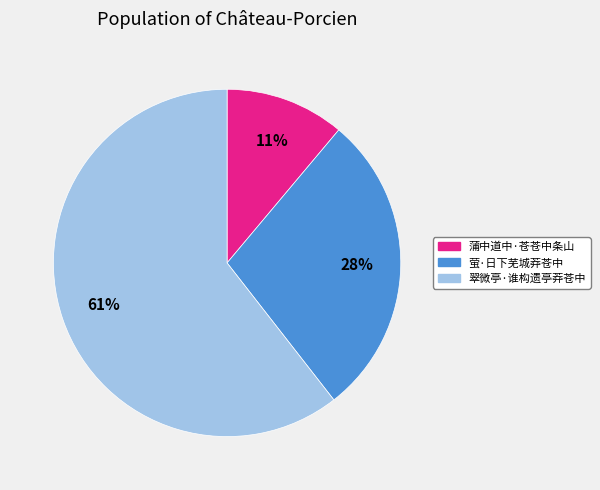

How many slices are in this pie chart?

3